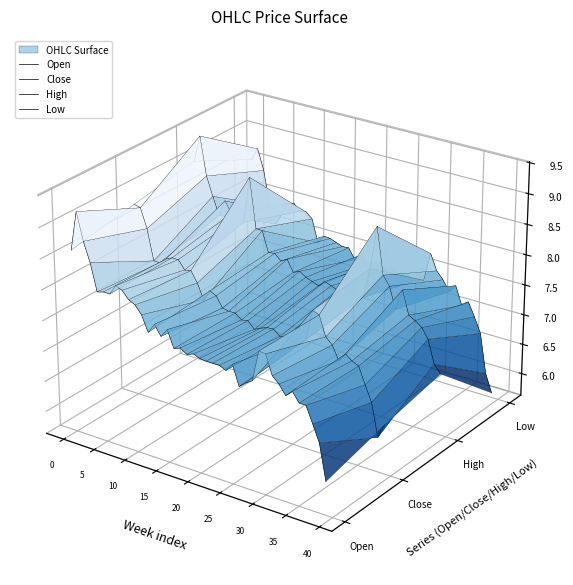

Is this an area chart (filled region under the line)?

No